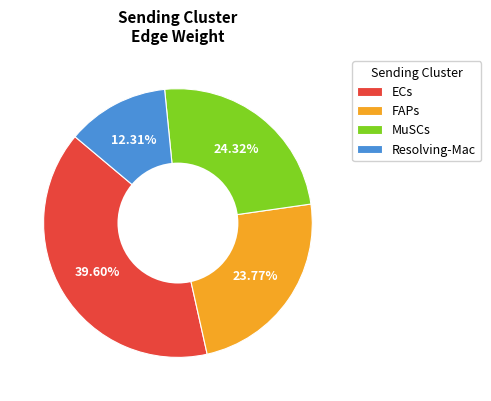

Rank the categories by value from lowest to highest.

Resolving-Mac, FAPs, MuSCs, ECs